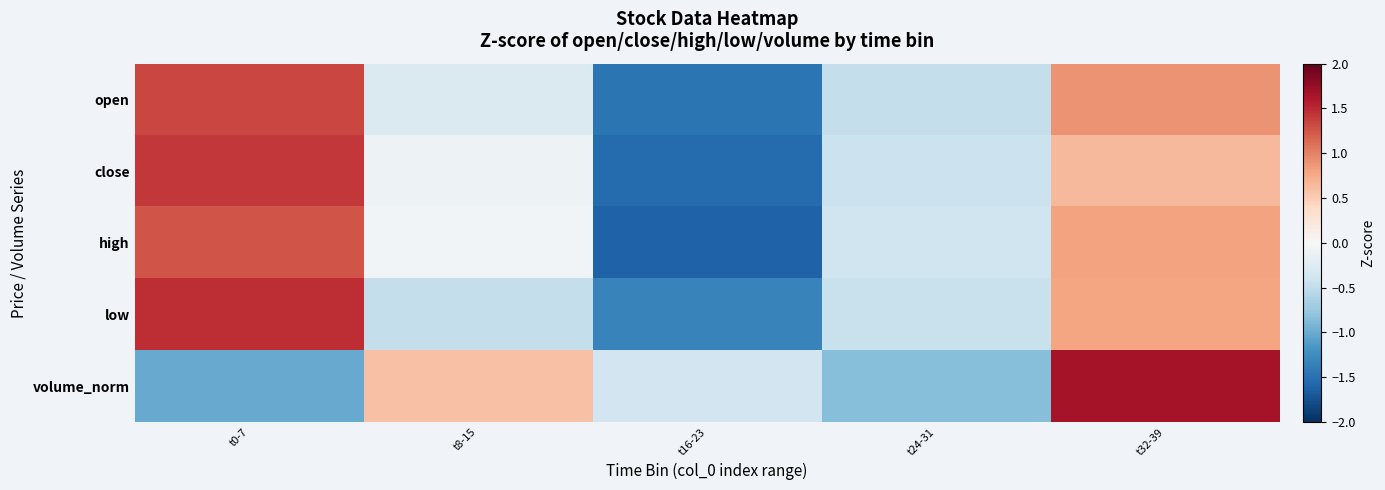

What is the spread (max minus min) of values at t16-23?

1.2